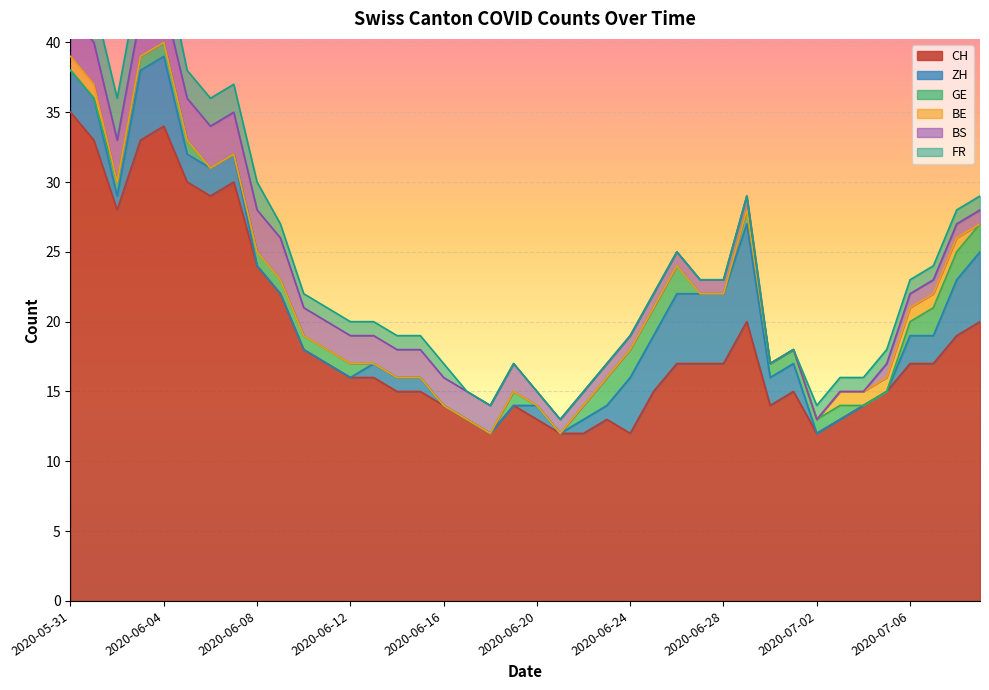

Reading left to right, list all the values displayed in this chart.

CH: 35	33	28	33	34	30	29	30	24	22	18	17	16	16	15	15	14	13	12	14	13	12	12	13	12	15	17	17	17	20	14	15	12	13	14	15	17	17	19	20
ZH: 3	3	1	5	5	2	2	2	0	0	0	0	0	1	1	1	0	0	0	0	1	0	1	1	4	4	5	5	5	7	2	2	0	0	0	0	2	2	4	5
GE: 0	0	1	1	1	1	0	0	1	1	1	1	1	0	0	0	0	0	0	1	0	0	1	2	2	2	2	0	0	1	1	1	1	1	0	0	1	2	2	2
BE: 1	1	0	0	0	0	0	0	0	0	0	0	0	0	0	0	0	0	0	0	0	0	0	0	0	0	0	0	0	0	0	0	0	1	1	1	1	1	1	0
BS: 3	3	3	3	3	3	3	3	3	3	2	2	2	2	2	2	2	2	2	2	1	1	1	1	1	1	1	1	1	1	0	0	0	0	0	1	1	1	1	1
FR: 3	3	3	3	3	2	2	2	2	1	1	1	1	1	1	1	1	0	0	0	0	0	0	0	0	0	0	0	0	0	0	0	1	1	1	1	1	1	1	1